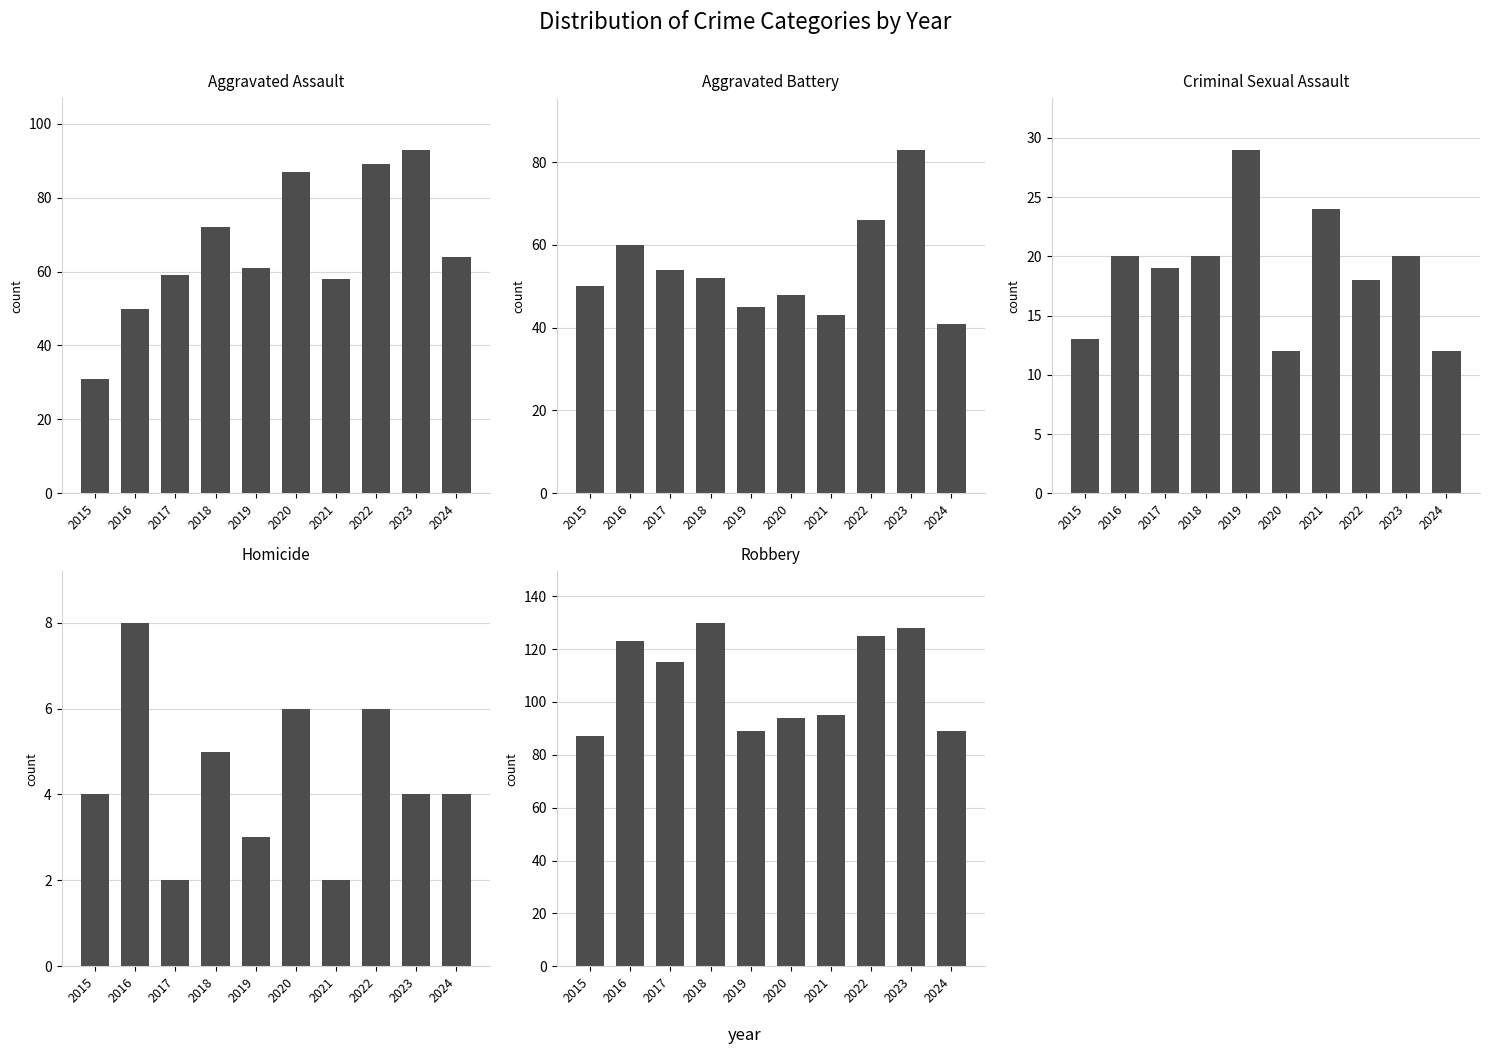

What is the average value of the Criminal Sexual Assault series?

19